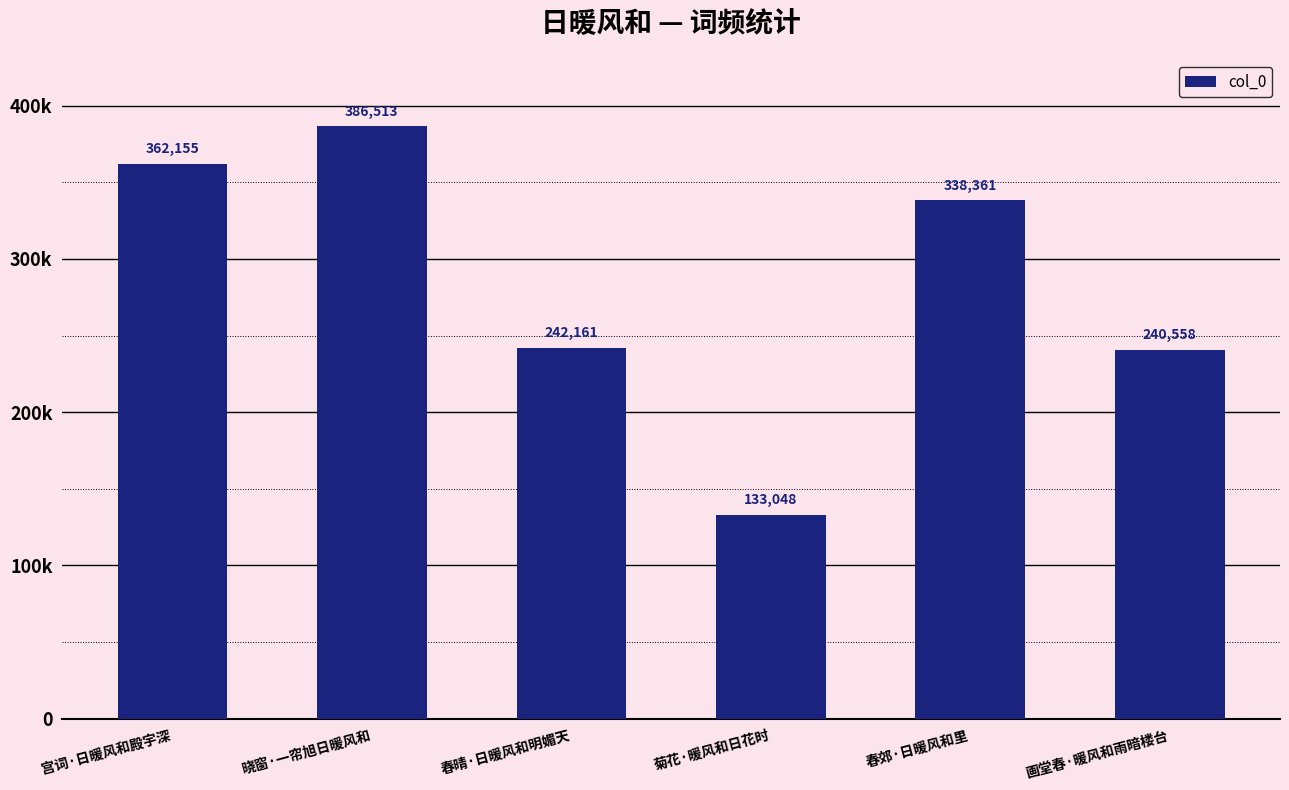

The chart shows a value of 84925 at 菊花·暖风和日花时. True or false?

False